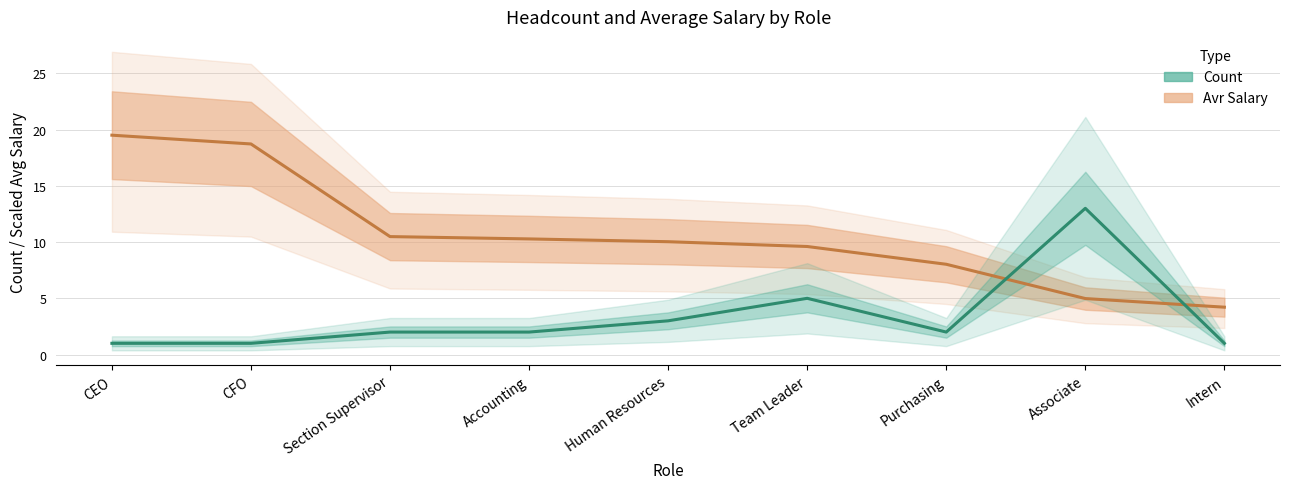

True or false: Avr Salary has a value of 6.2 at Accounting.

False